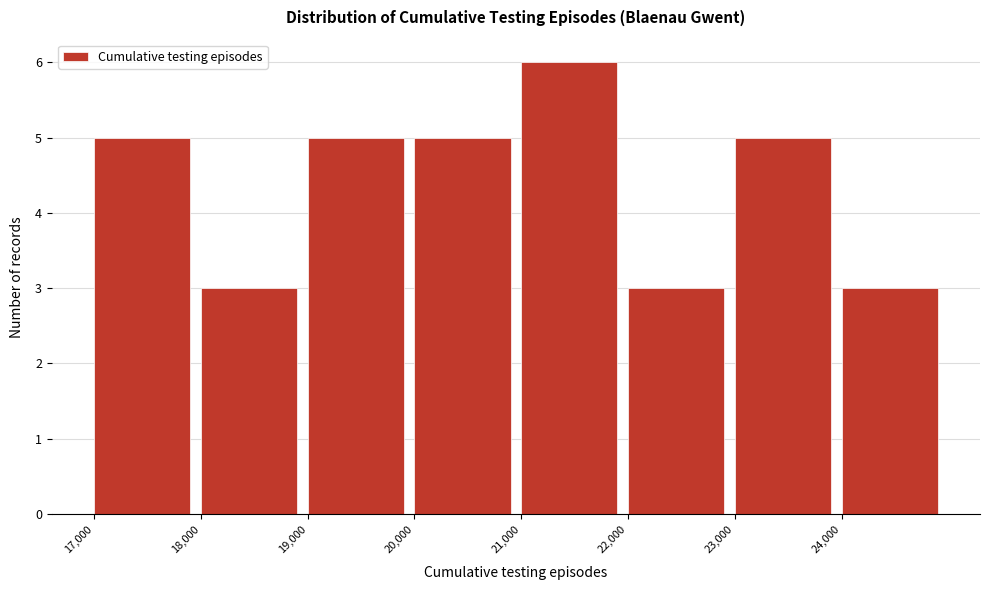

Reading left to right, list every bar in this chart as the range it spans on the x-axis followed by its height. The values are not printed on the chart, so give them approximately, as read against the axis.

17000 to 18000: 5
18000 to 19000: 3
19000 to 20000: 5
20000 to 21000: 5
21000 to 22000: 6
22000 to 23000: 3
23000 to 24000: 5
24000 to 25000: 3